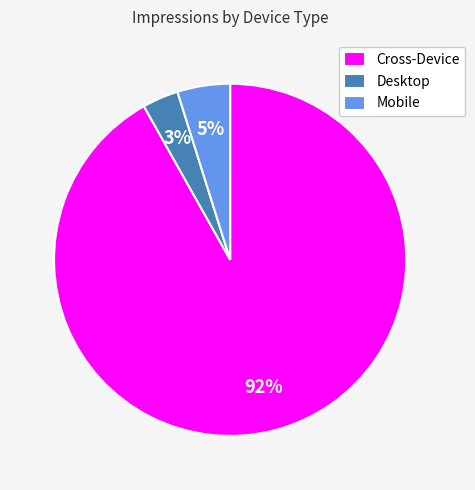

To the nearest percent, what percentage of the pie is Cross-Device?

92%